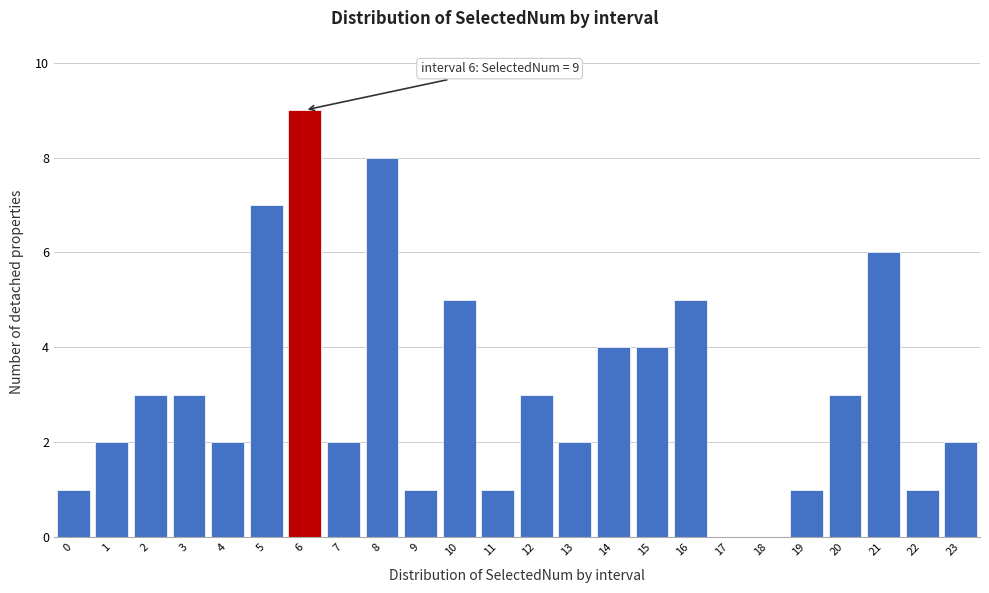

Reading right to left, what are all the values shown in this chart?

23=2	22=1	21=6	20=3	19=1	18=0	17=0	16=5	15=4	14=4	13=2	12=3	11=1	10=5	9=1	8=8	7=2	6=9	5=7	4=2	3=3	2=3	1=2	0=1